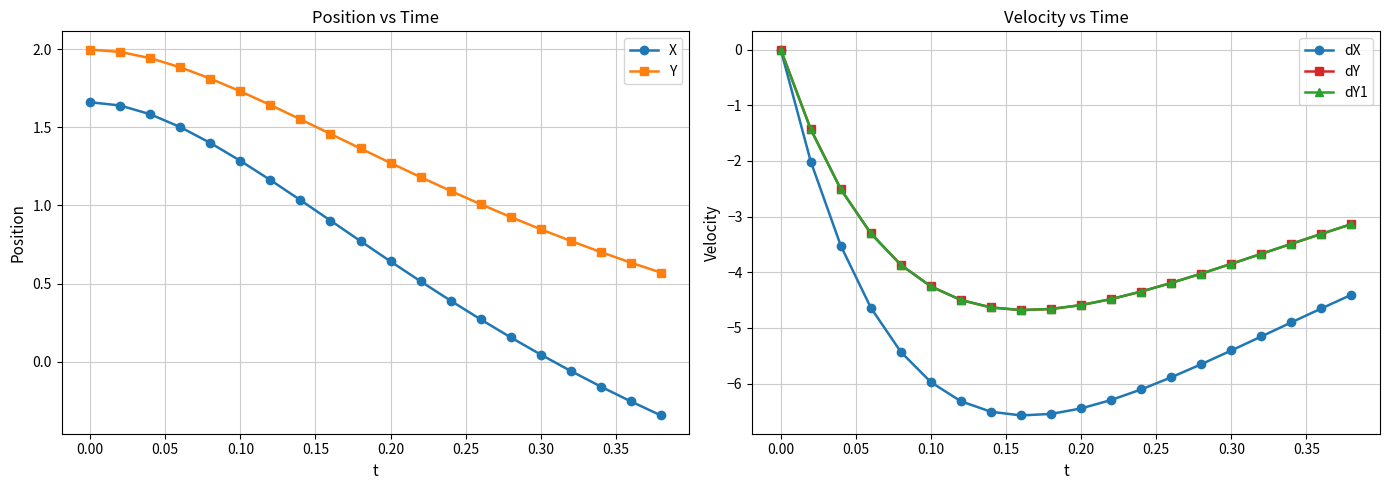

Count the number of data series in this chart.

5